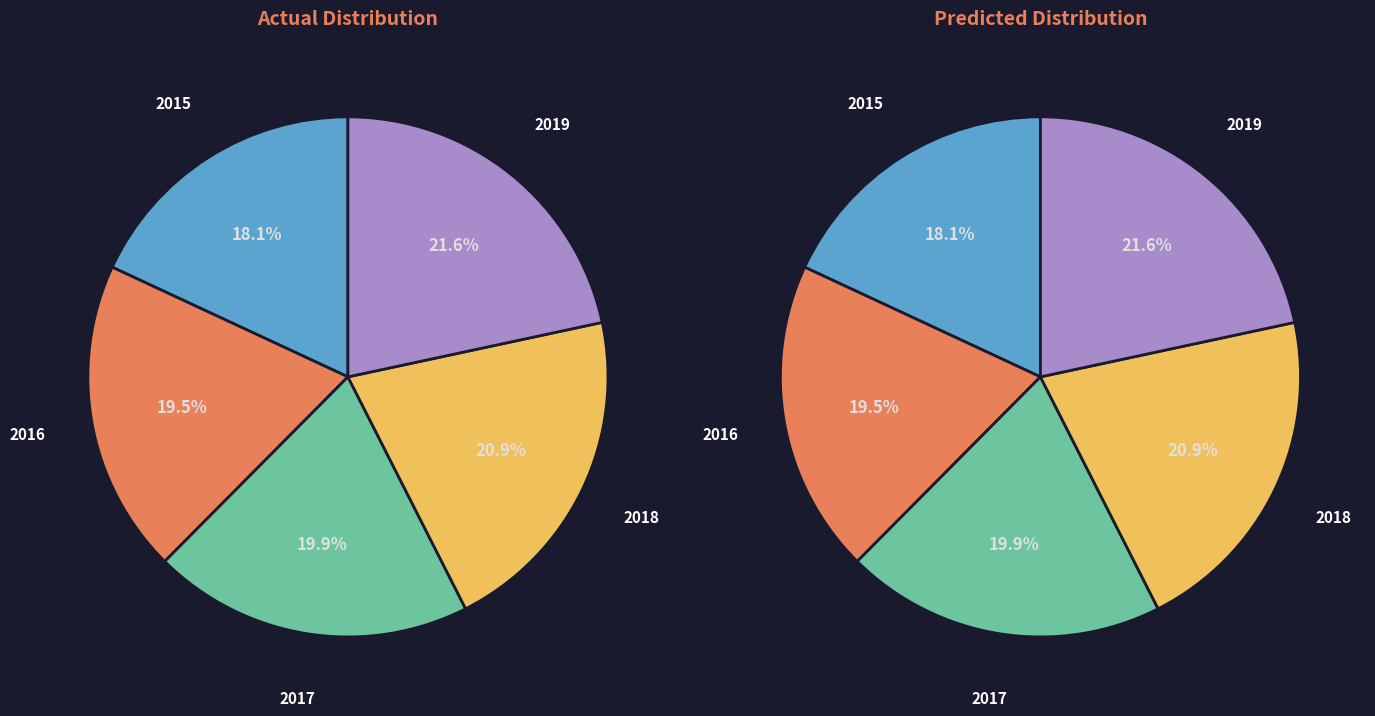

To the nearest percent, what is the average slice percentage?

20%